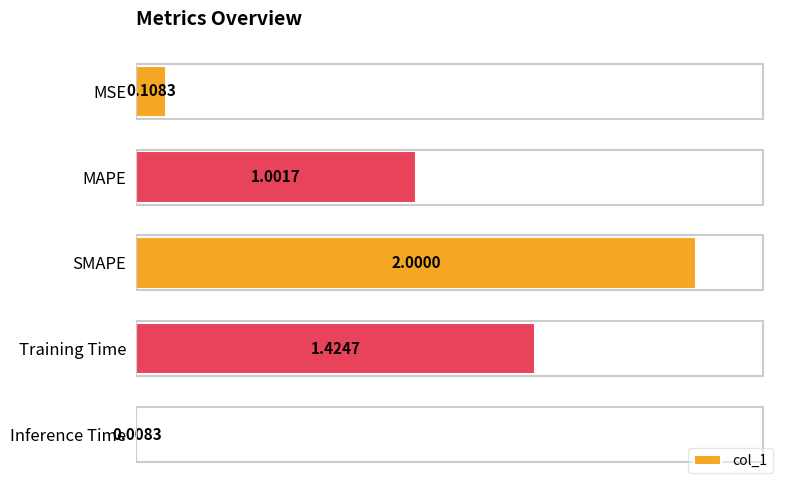

Where is the data nearest to the value 1?

MAPE